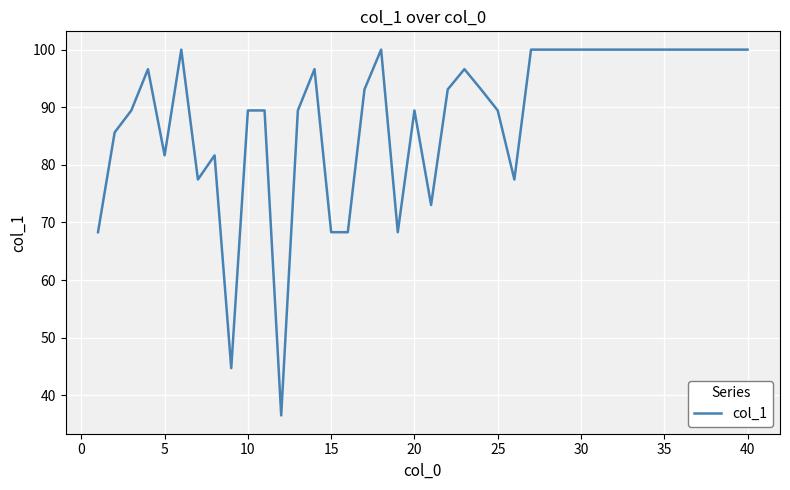

What is the smallest value displayed?

36.5